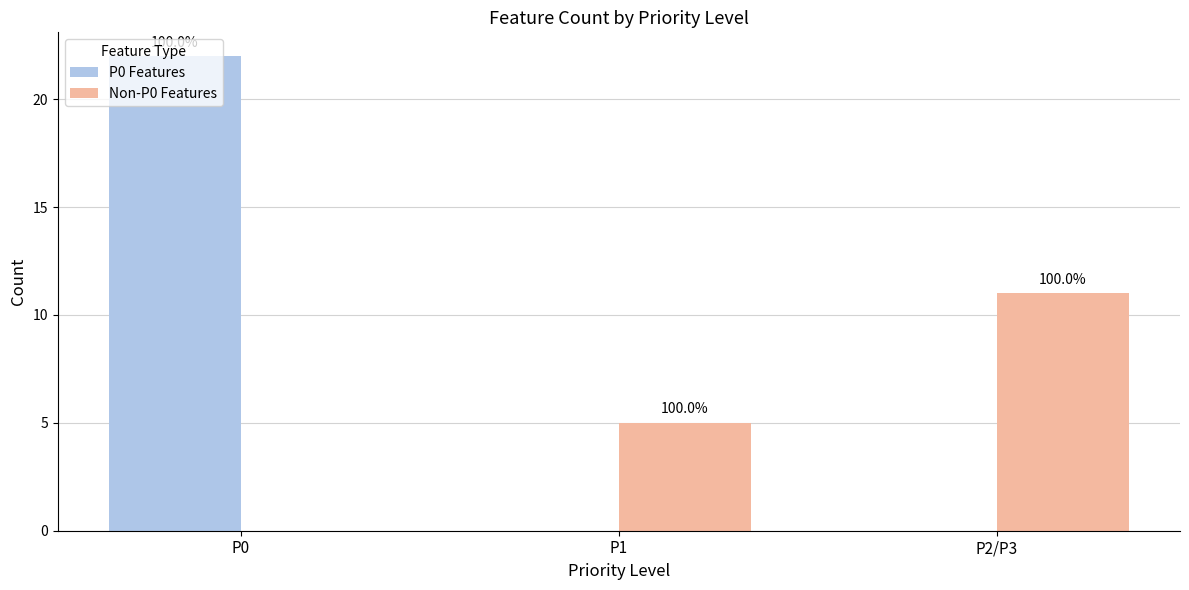

Which has a higher value, P0 or P2/P3?

P0